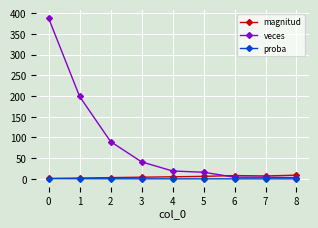

What is the greatest value displayed?

388.0